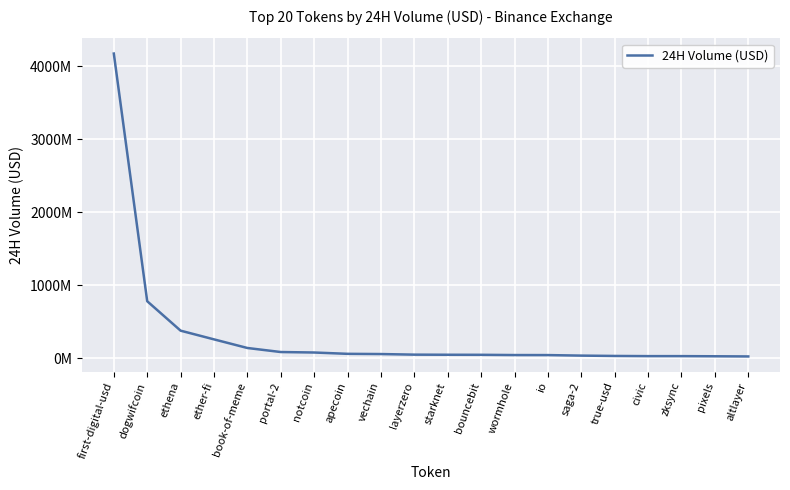

Does the chart display data point markers on the line(s)?

No